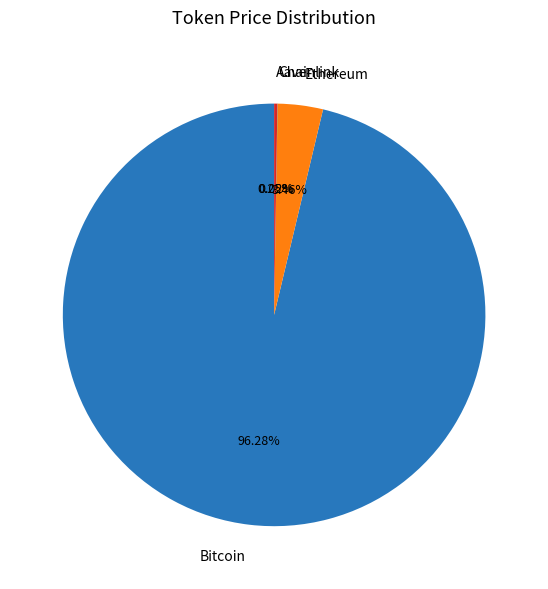

Which slice is the largest?

Bitcoin